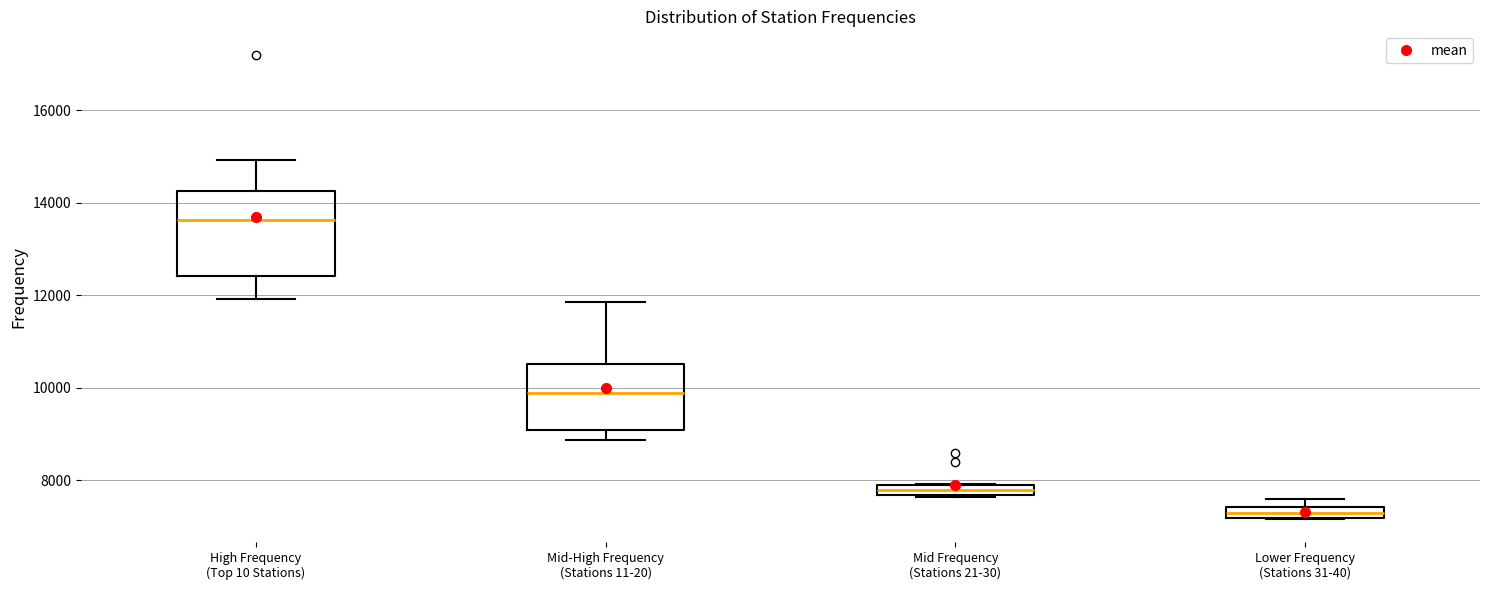

Which box is the tallest, from its lower edge to its upper edge?

High Frequency (Top 10 Stations)